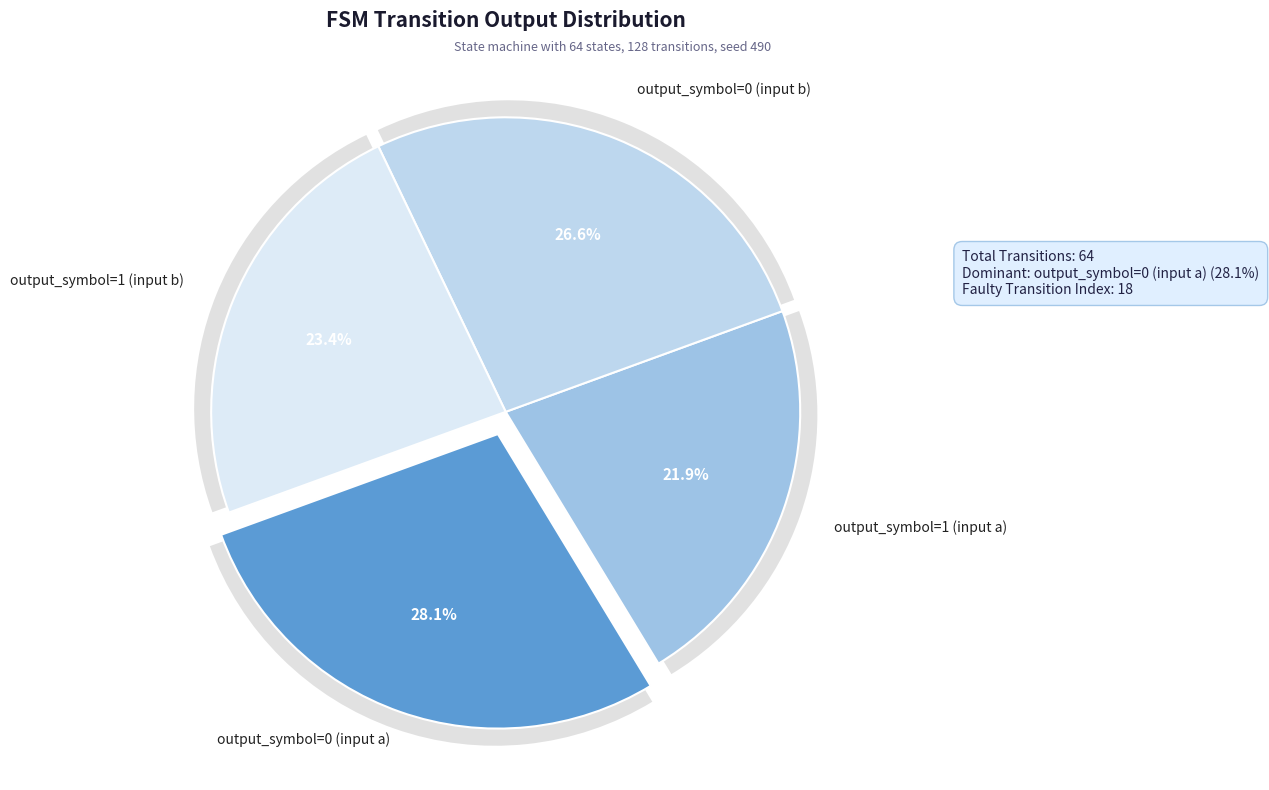

What is the total percentage of output_symbol=0 (input a) and output_symbol=1 (input b)?

51.6%